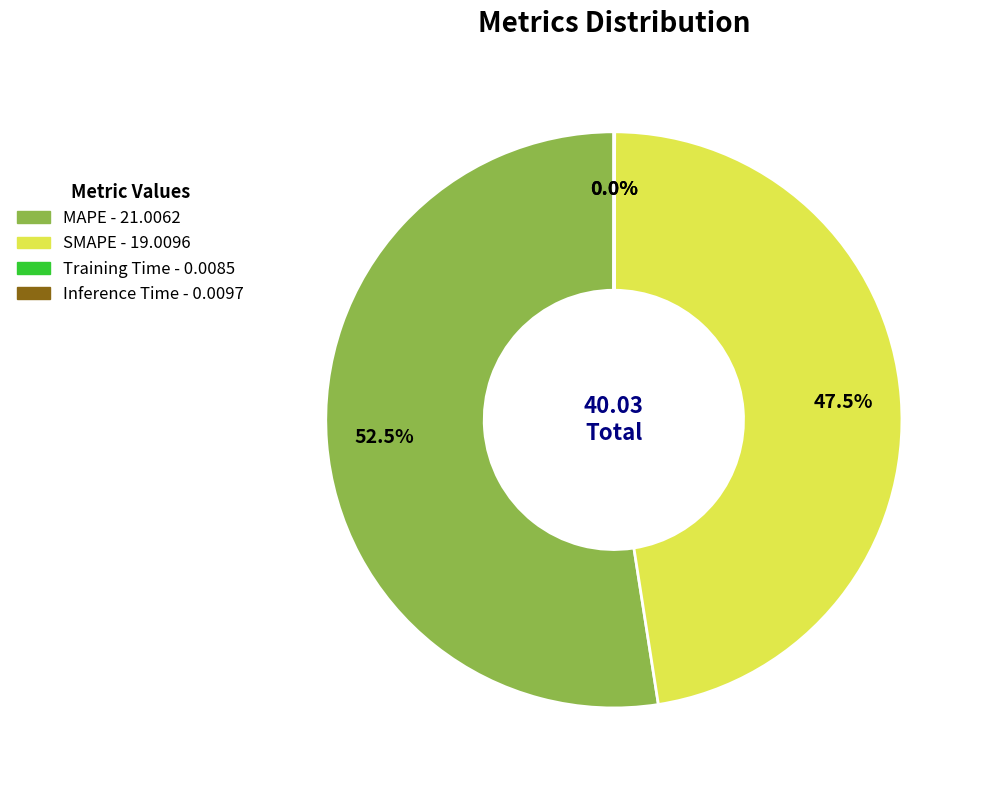

What is the largest slice in the pie chart?

MAPE